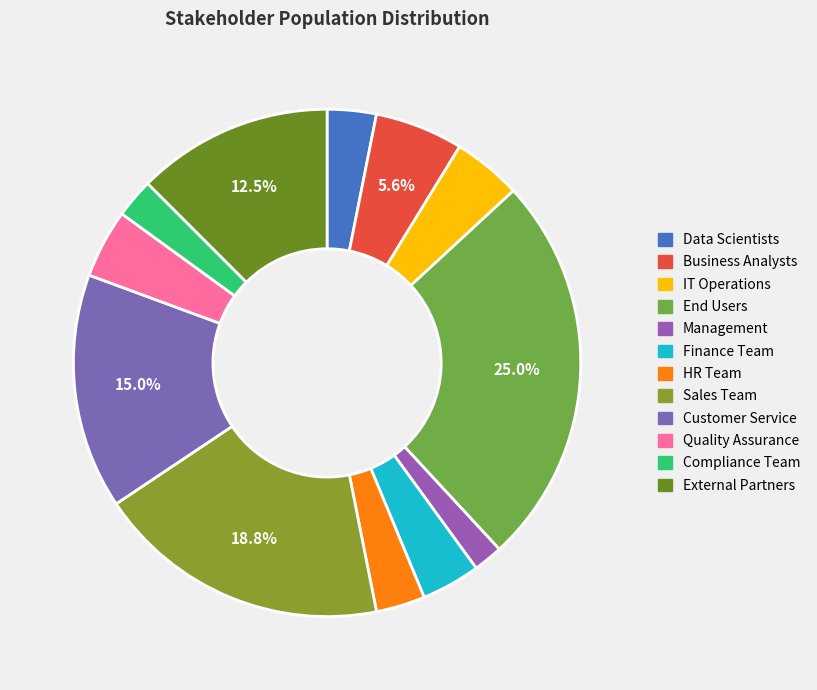

What is the change in value from End Users to Quality Assurance?

-165